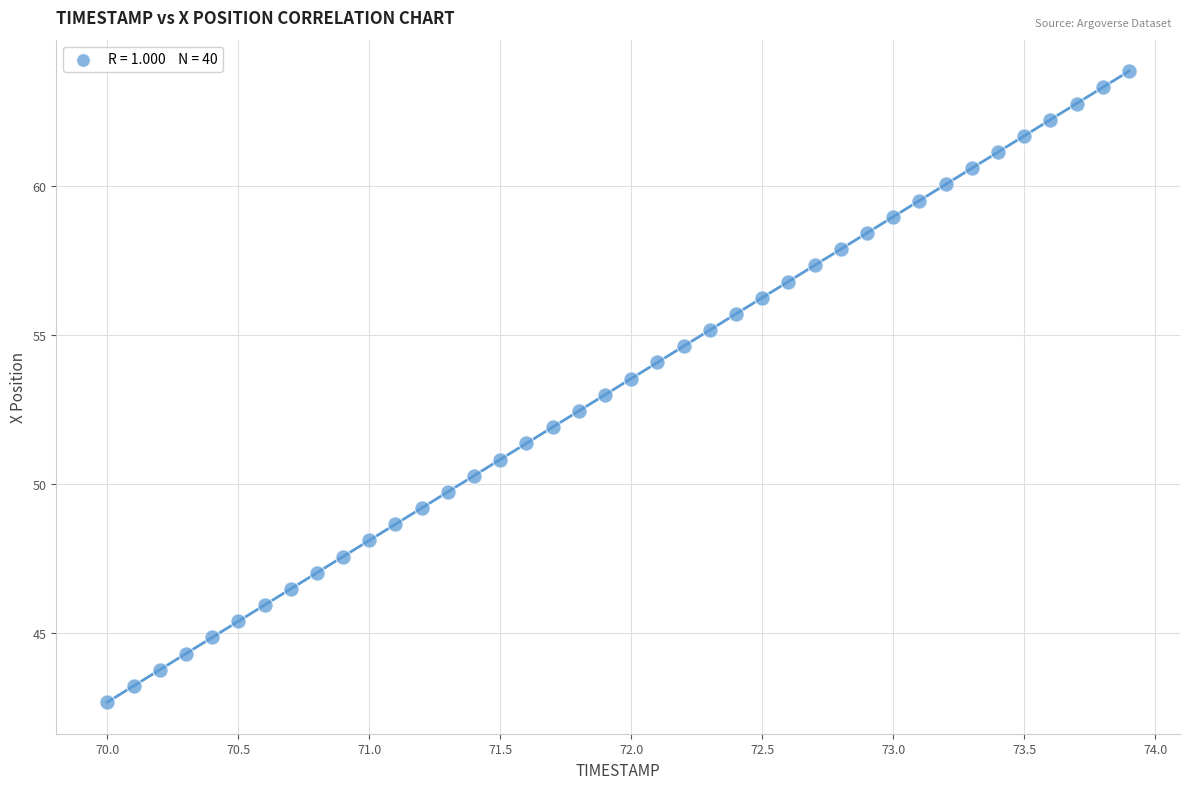

What is the range of Y values (max minus min)?

21.1